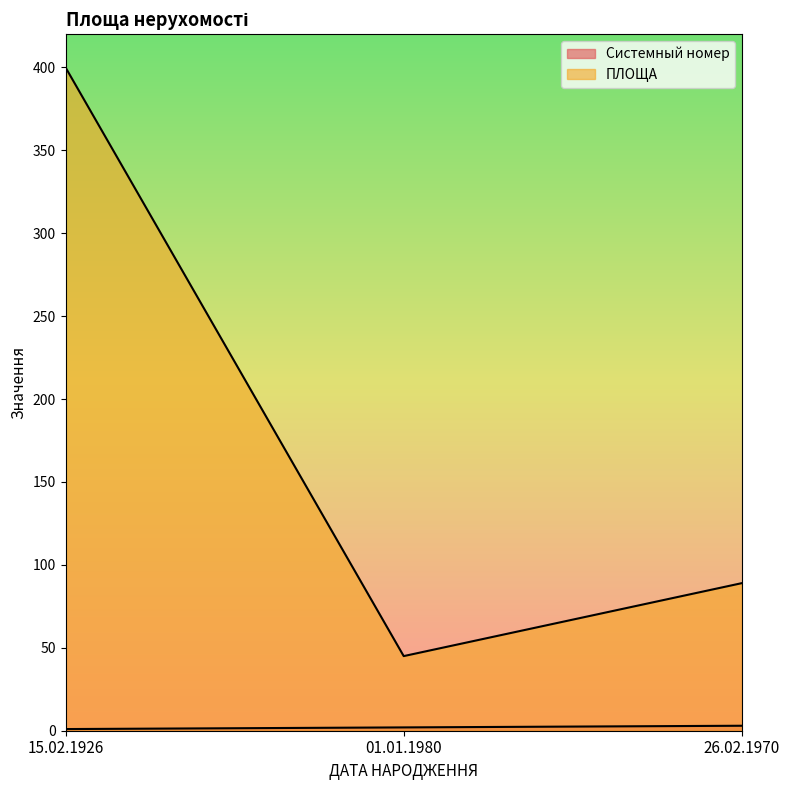

What is the minimum value shown in the chart?

1